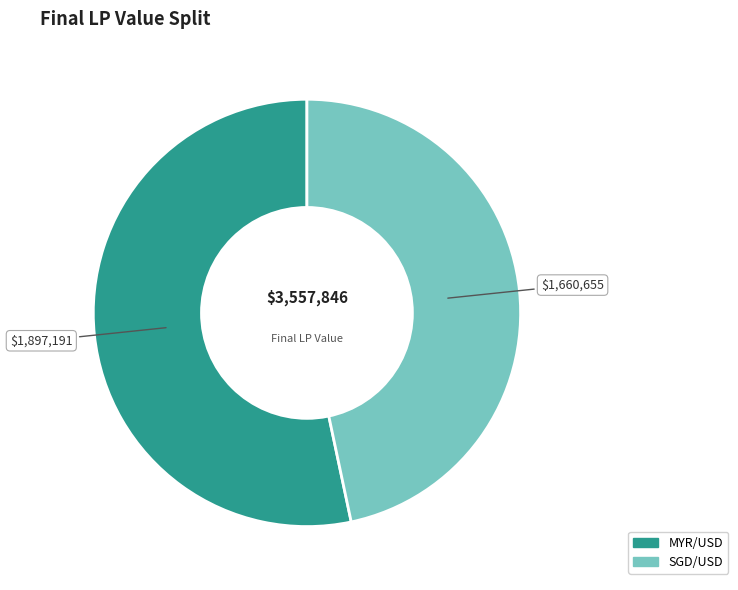

Is SGD/USD the majority of the pie?

No